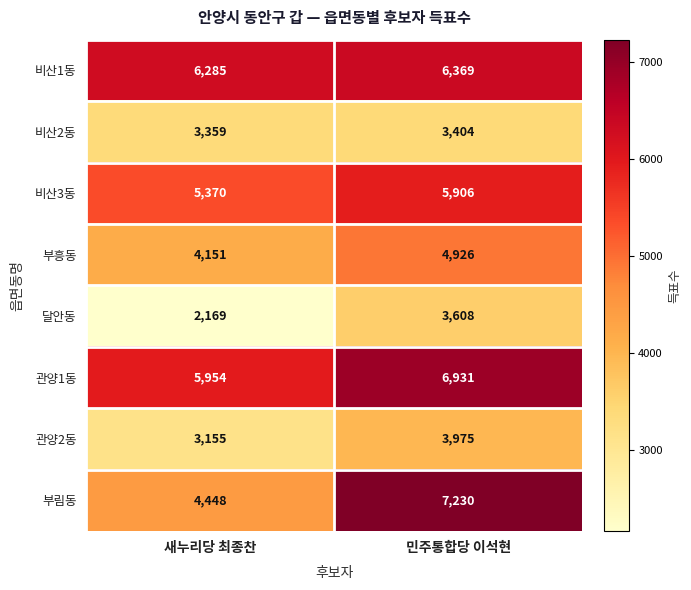

What is the difference between the highest and lowest values at 새누리당 최종찬?

4116